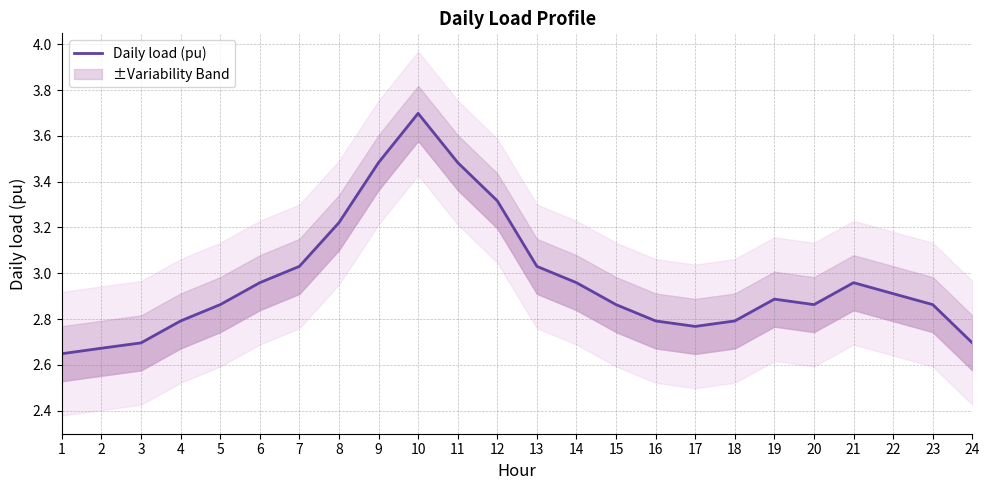

Rank the categories by value from highest to lowest.

10, 9, 11, 12, 8, 7, 13, 6, 14, 21, 22, 19, 5, 15, 20, 23, 4, 16, 18, 17, 3, 24, 2, 1